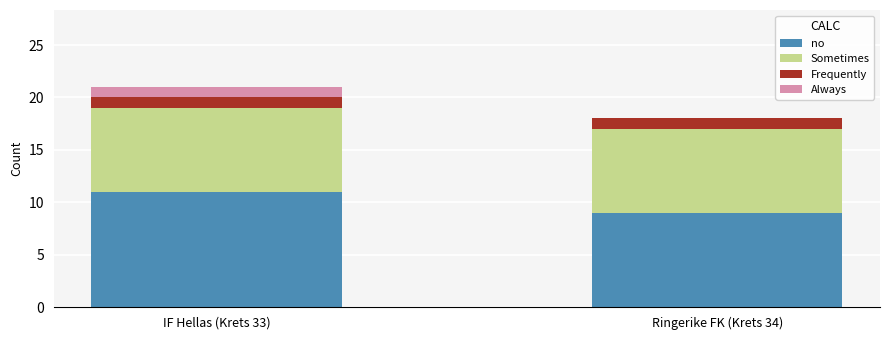

What is the highest value of the no series?

11